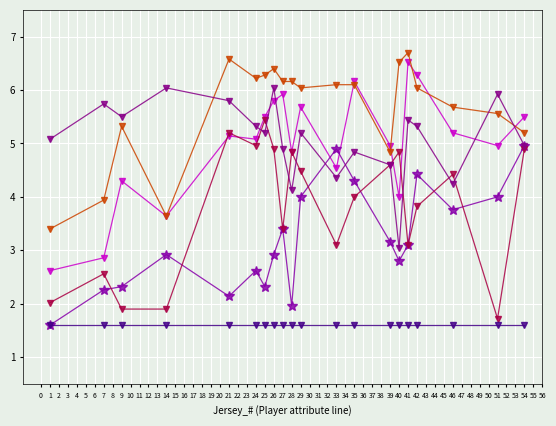

What is the smallest value displayed?

1.6